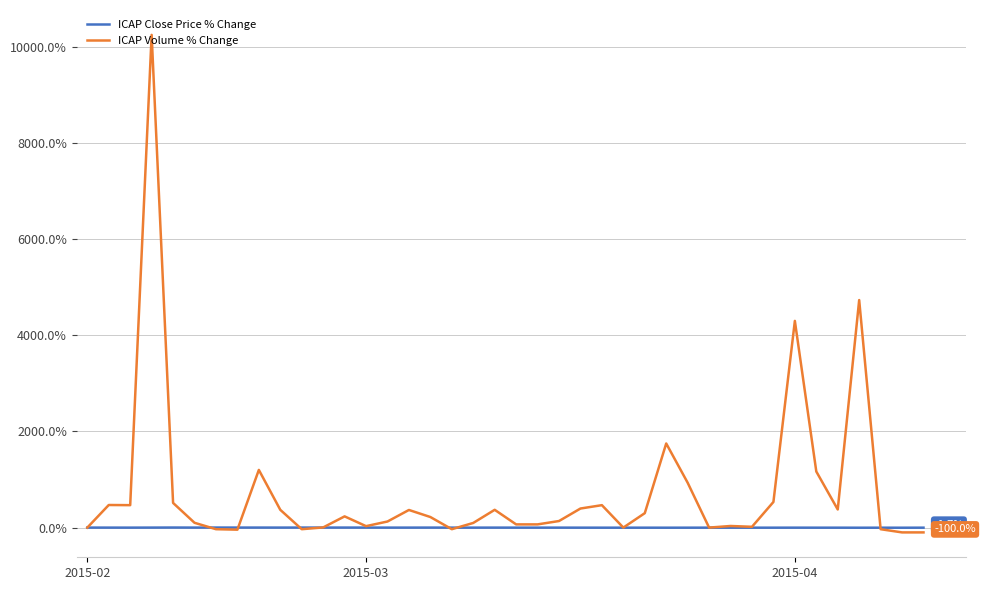

Count the number of data series in this chart.

2